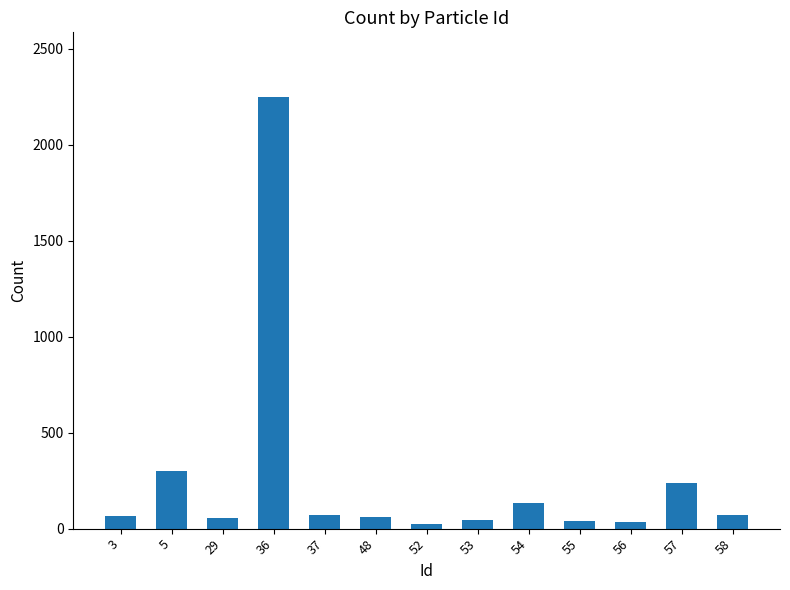

What is the difference between the second highest and second lowest values?

269